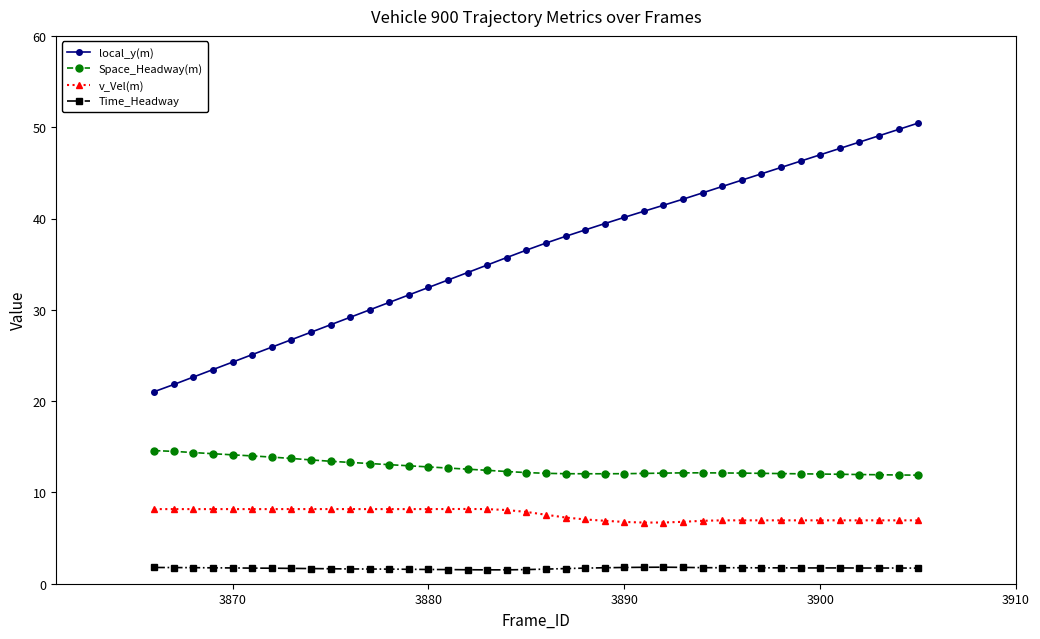

What is the maximum value shown in the chart?

50.4